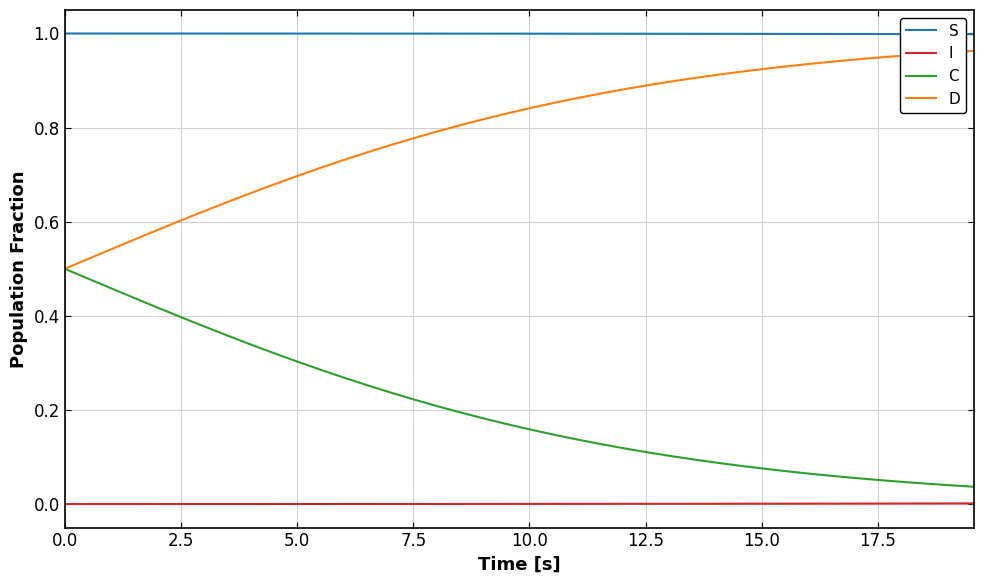

True or false: C and I cross at least once.

False